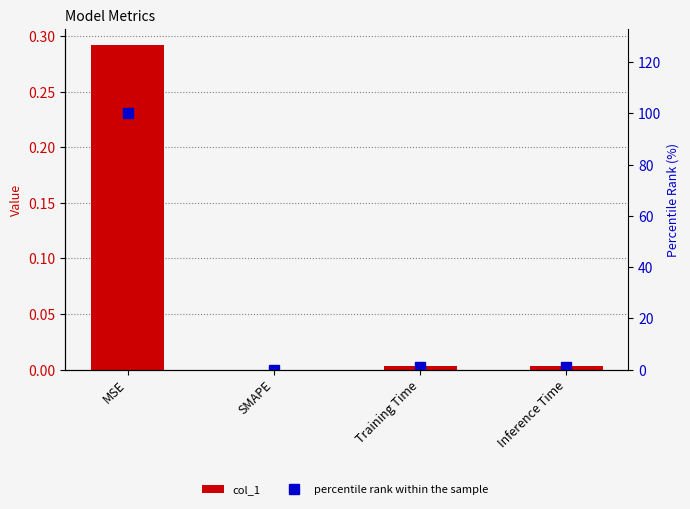

Rank the series at Inference Time from highest to lowest value.

percentile rank within the sample, col_1